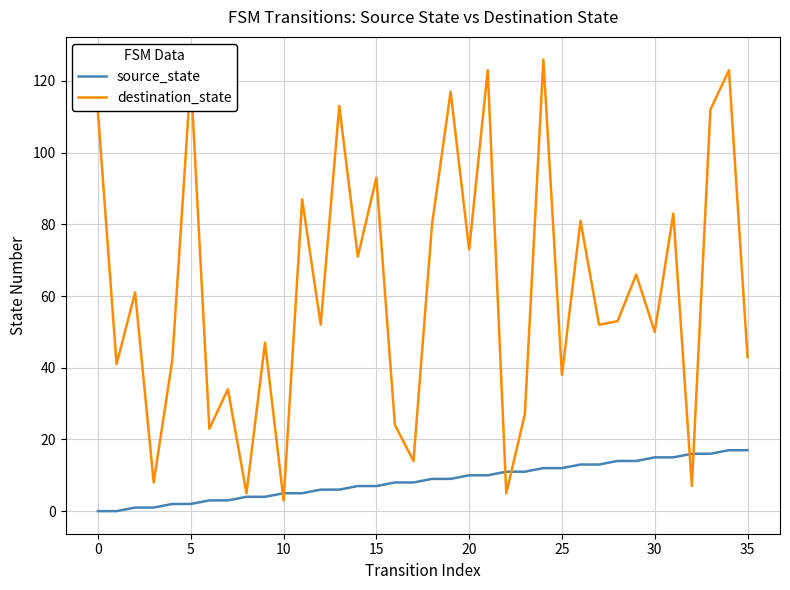

What is the greatest value displayed?

126